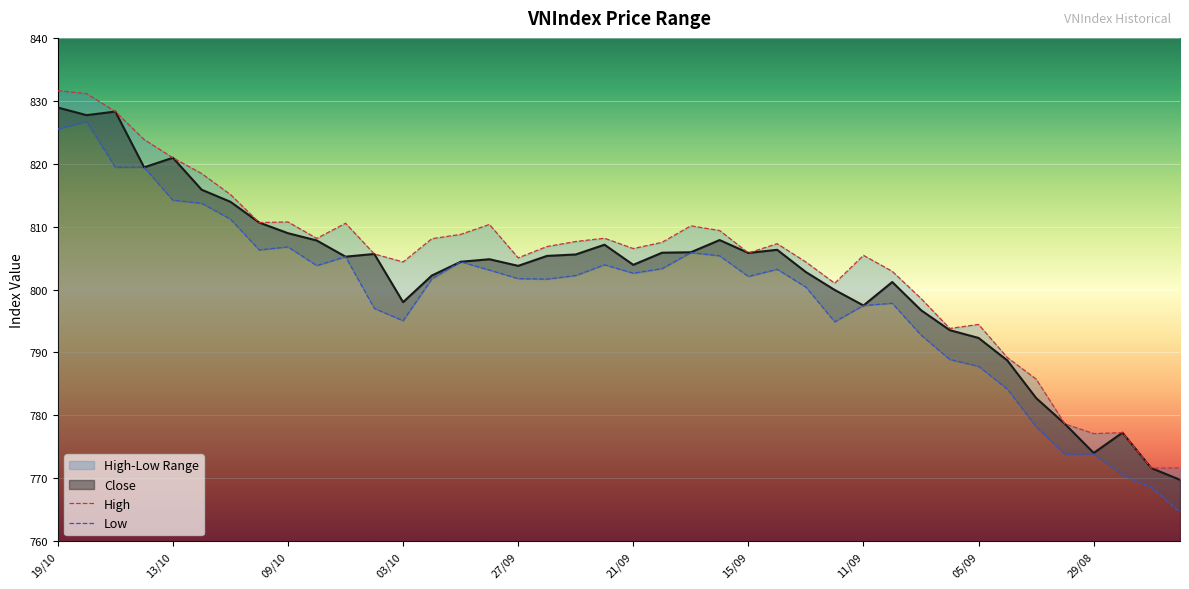

Which series has the largest total across all categories?

High